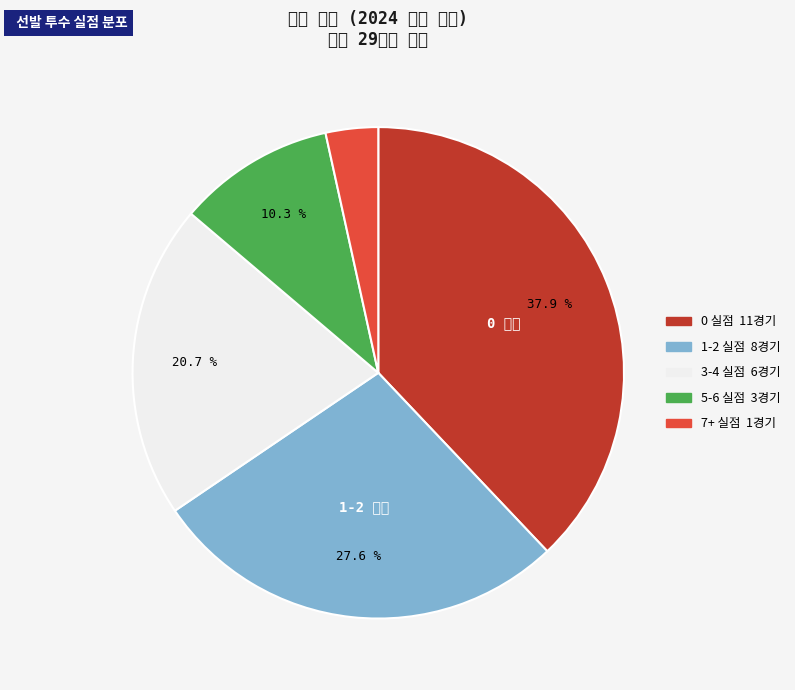

How many slices are in this pie chart?

5